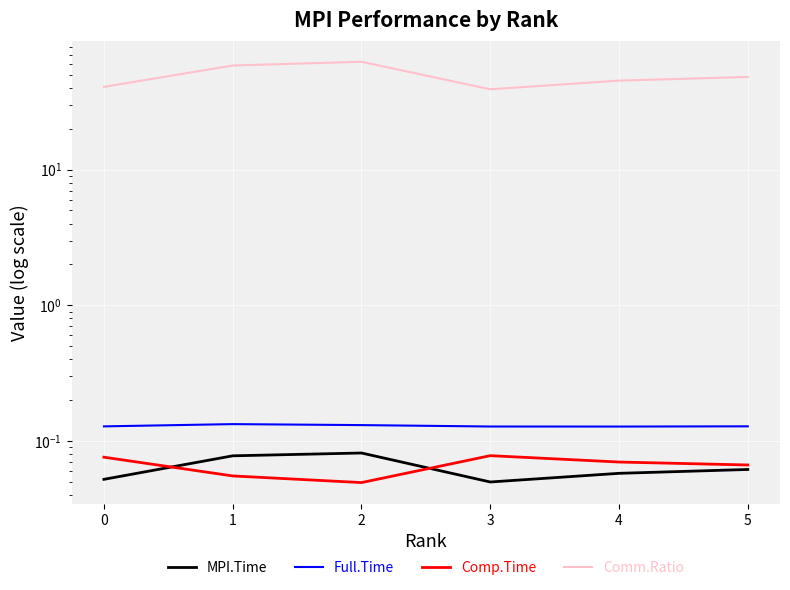

What is the value of the Comp.Time point at the 5th from the left?

0.1